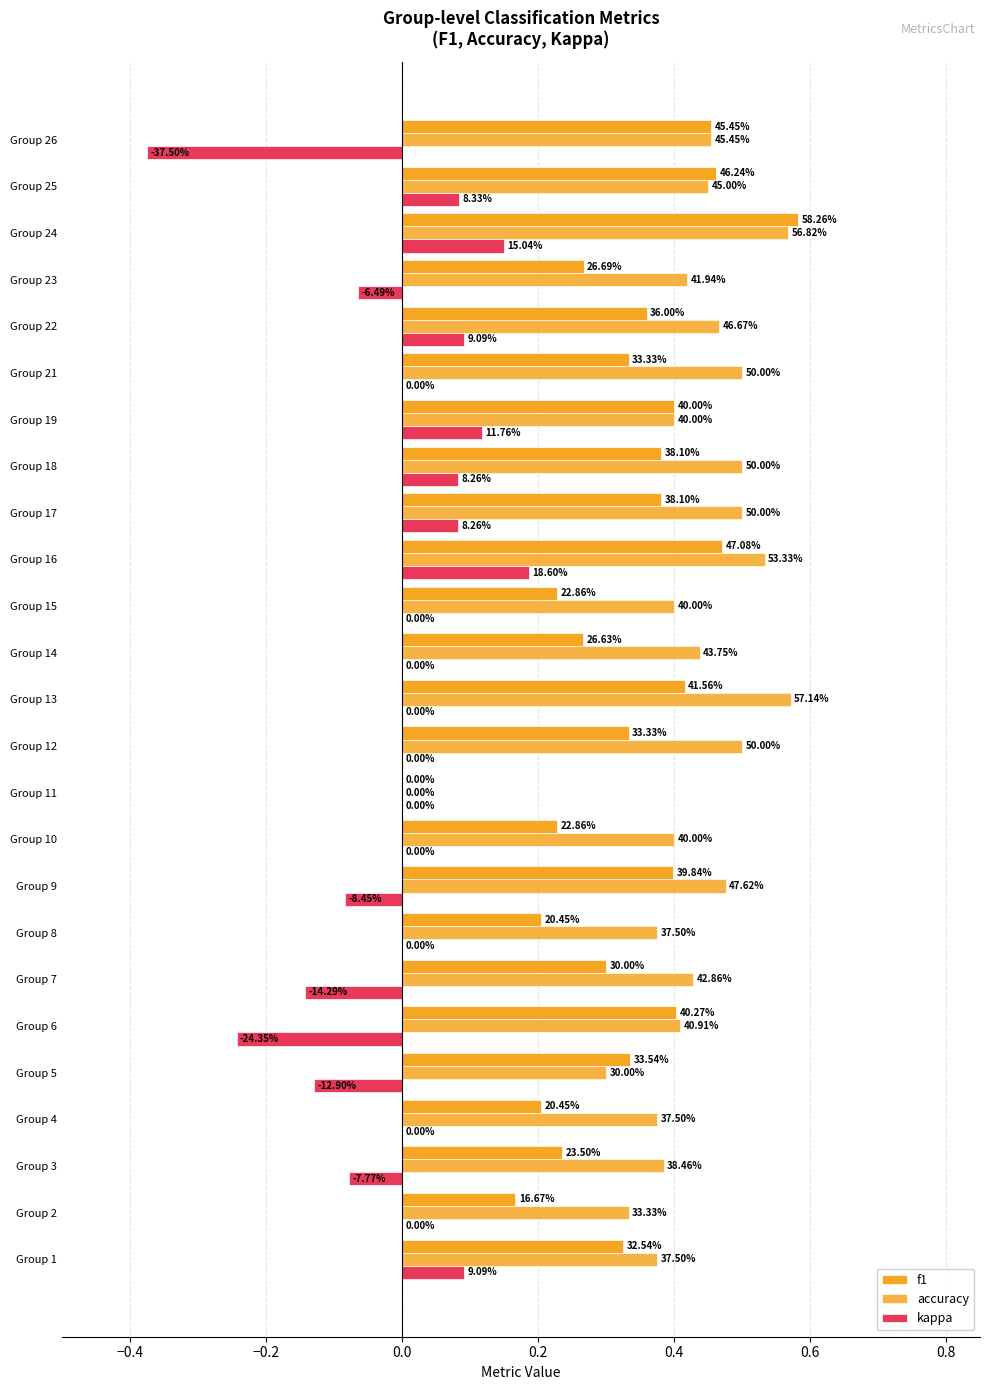

How many distinct data groups are displayed?

3